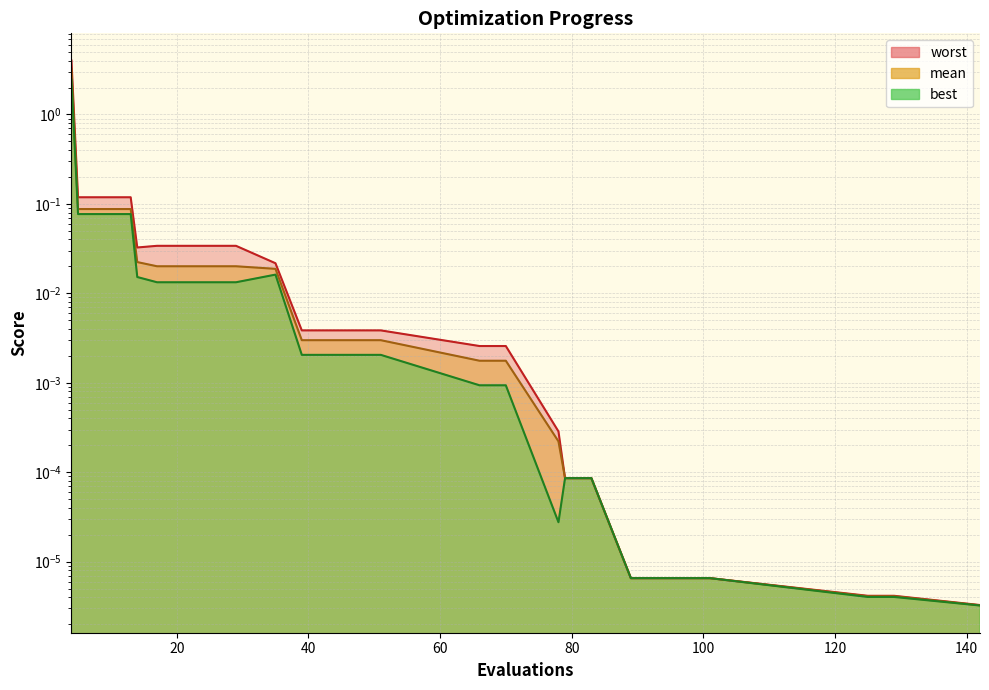

List the series in order of their peak value, lowest first.

best, mean, worst